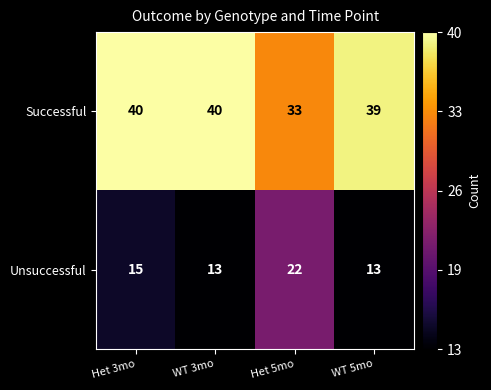

Reading left to right, what are all the values shown in this chart?

Successful: 40	40	33	39
Unsuccessful: 15	13	22	13